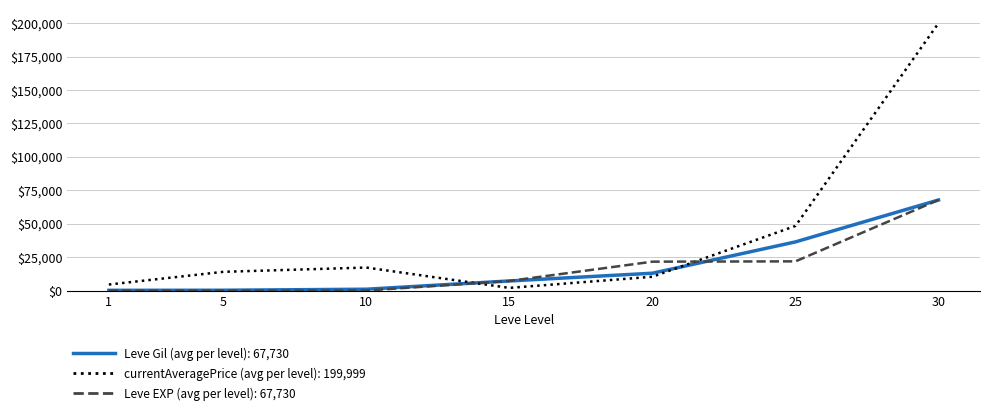

Which series has the largest range (max minus min)?

currentAveragePrice (avg per level): 199,999